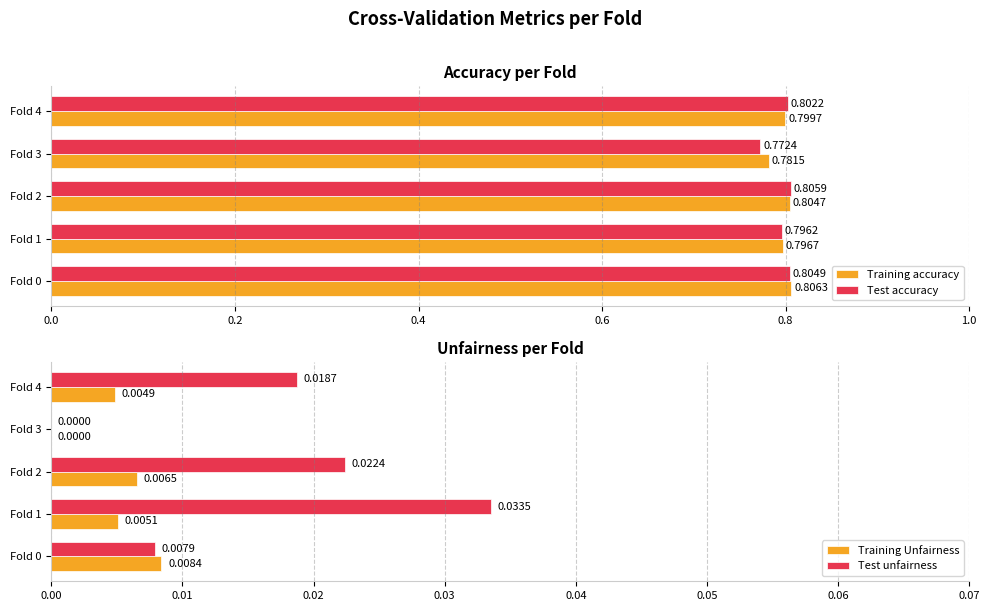

What is the value of the Test accuracy bar at the 2nd from the left?

0.8